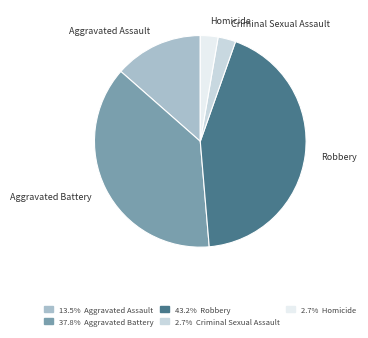

Count the number of slices in the pie.

5